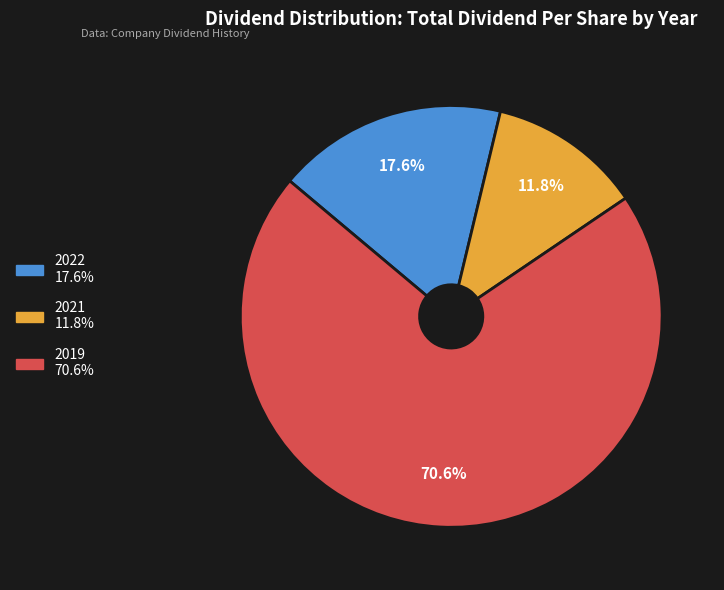

Which slice is the smallest?

2021